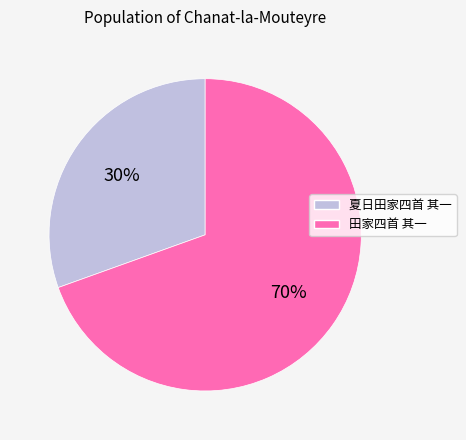

Which slice is the smallest?

夏日田家四首 其一